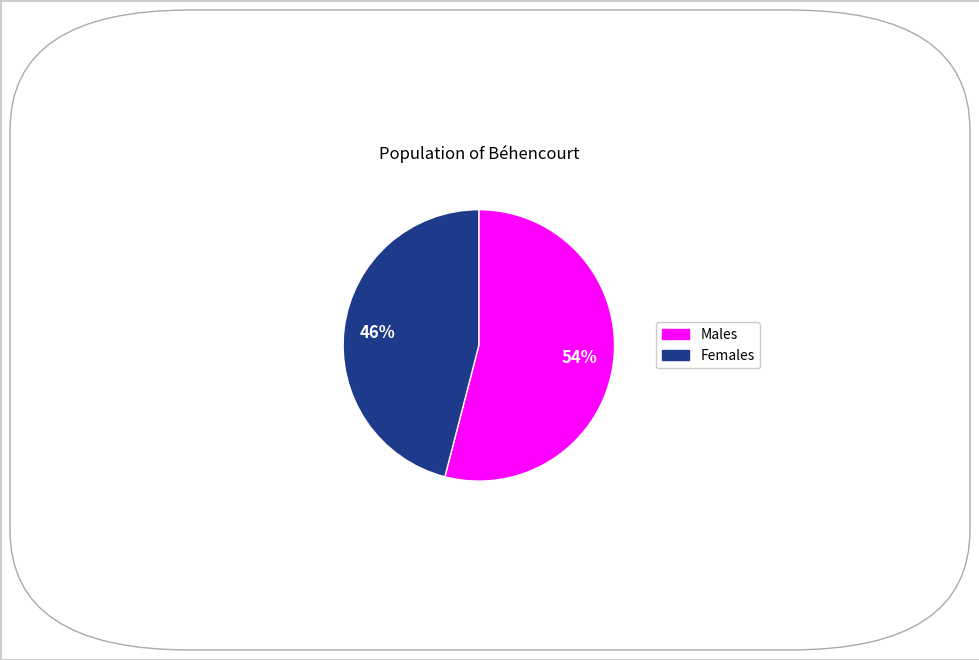

To the nearest percent, what is the difference between the largest and smallest slice percentages?

8%